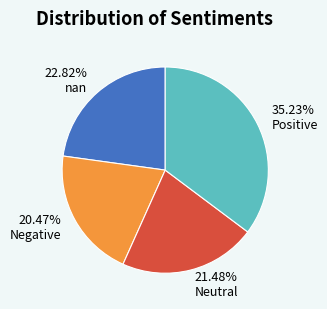

Which has a higher value, 20.47% Negative or 21.48% Neutral?

21.48% Neutral